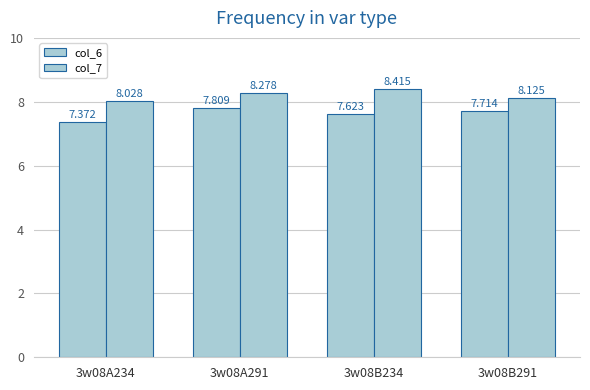

What is the label of the 2nd bar from the right?

3w08B234